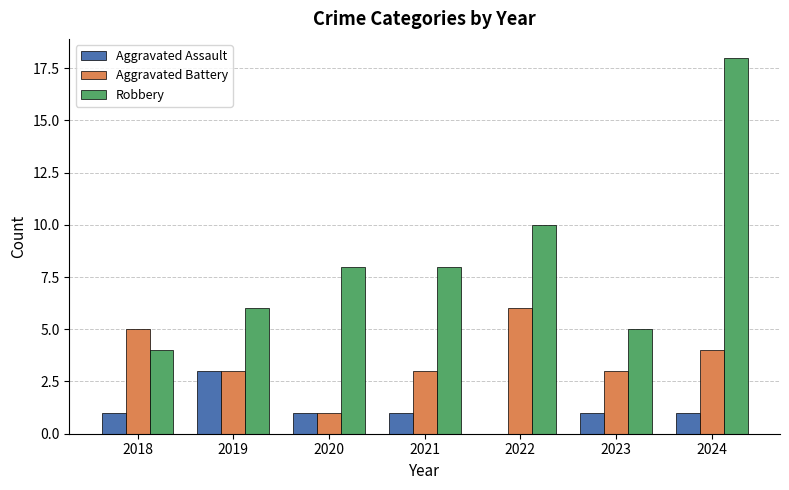

What is the greatest value displayed?

18